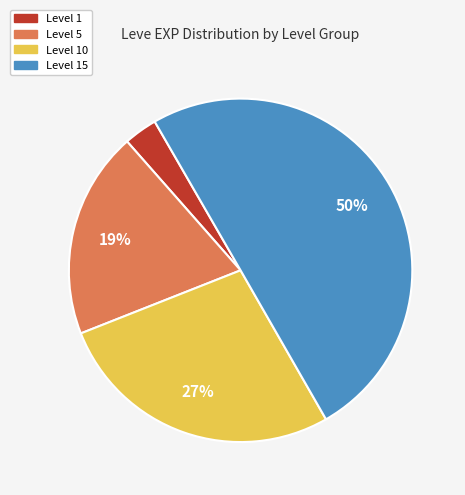

To the nearest percent, what is the difference between the largest and smallest slice percentages?

47%